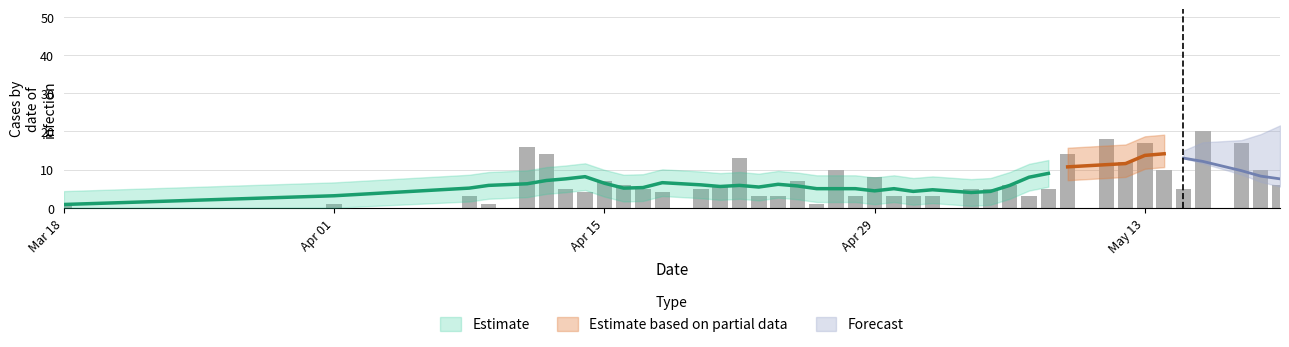

How many bars are there in total?

40